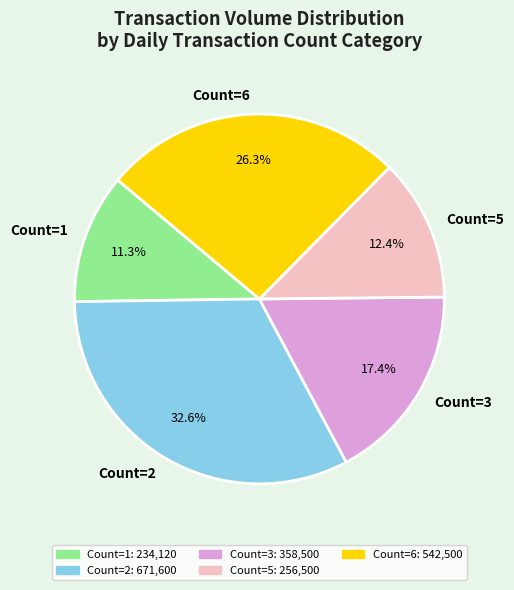

Rank the categories by value from lowest to highest.

Count=1, Count=5, Count=3, Count=6, Count=2